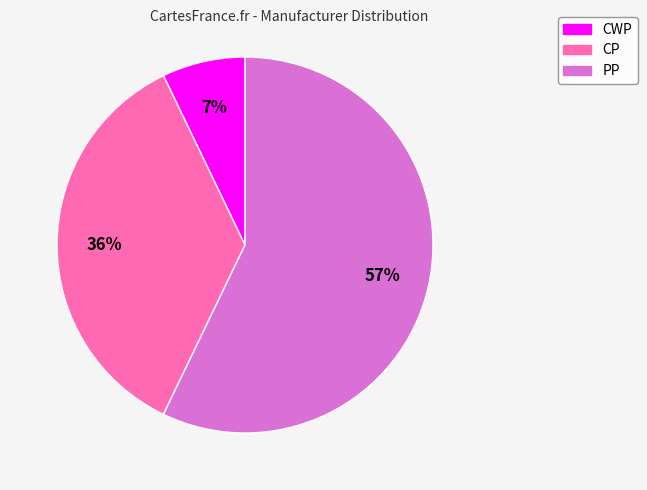

Do PP and CP together represent more than half of the pie?

Yes